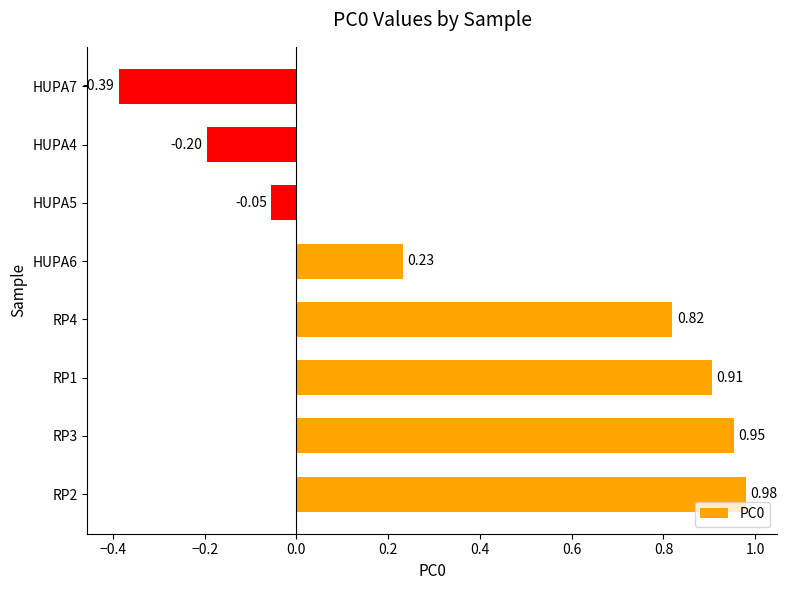

Which category has the lowest value across all series?

HUPA7